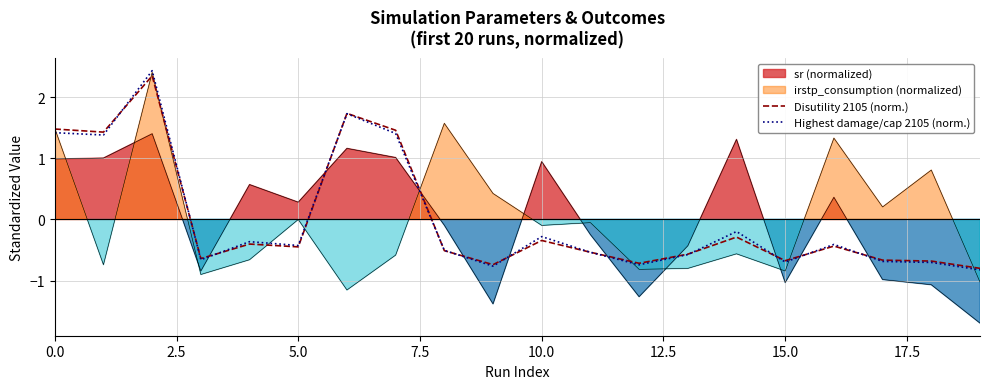

The Highest damage/cap 2105 (norm.) series shows 1.4 at 0.0. True or false?

True